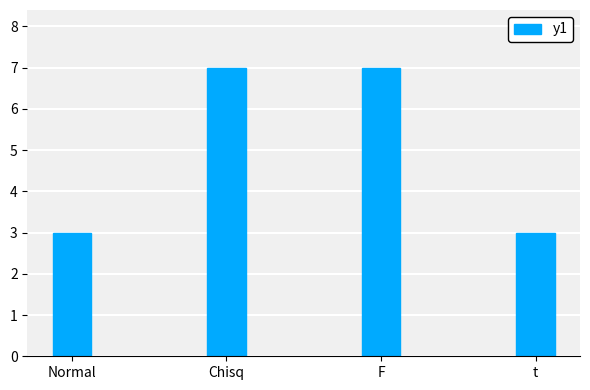

What is the maximum value shown in the chart?

7